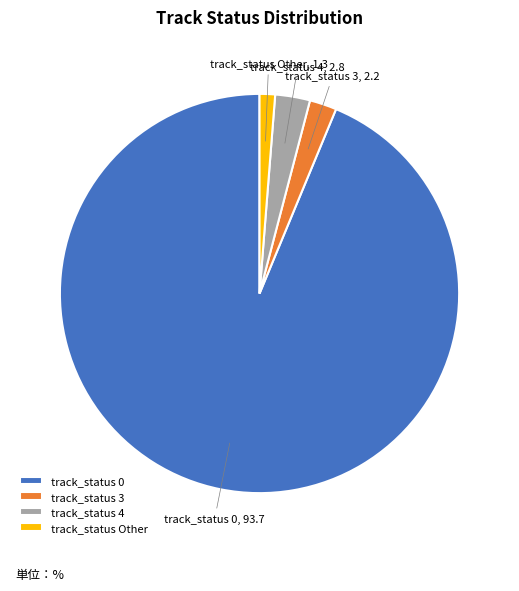

Approximately how many times larger is the value at track_status Other compared to track_status 3?

0.6